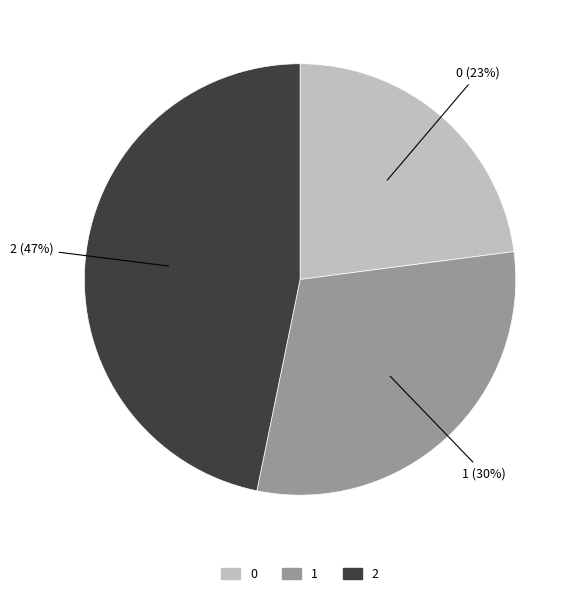

To the nearest percent, what percentage of the pie is 2?

47%